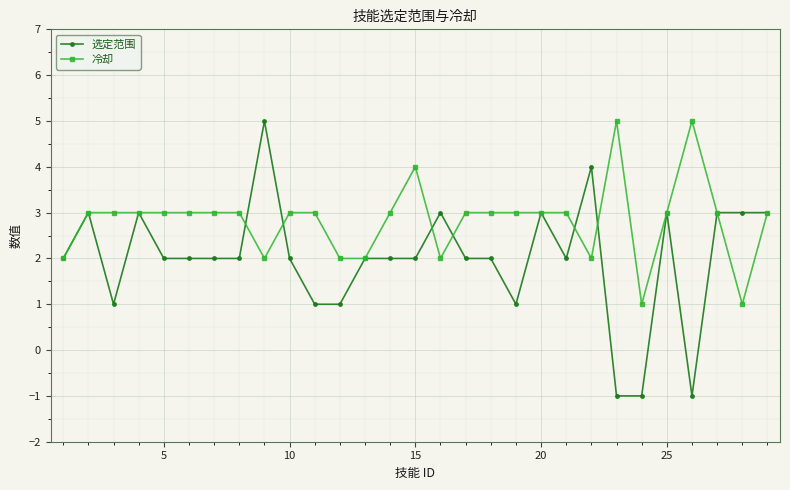

What is the lowest value of the 选定范围 series?

-1